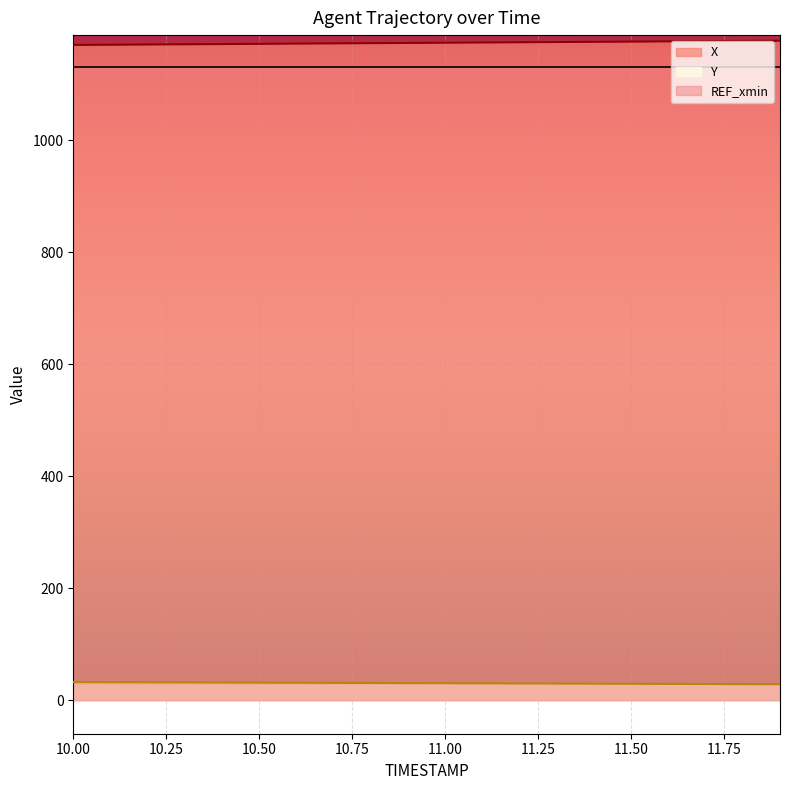

What is the difference between the X values at 10.6 and 10.0?

2.4